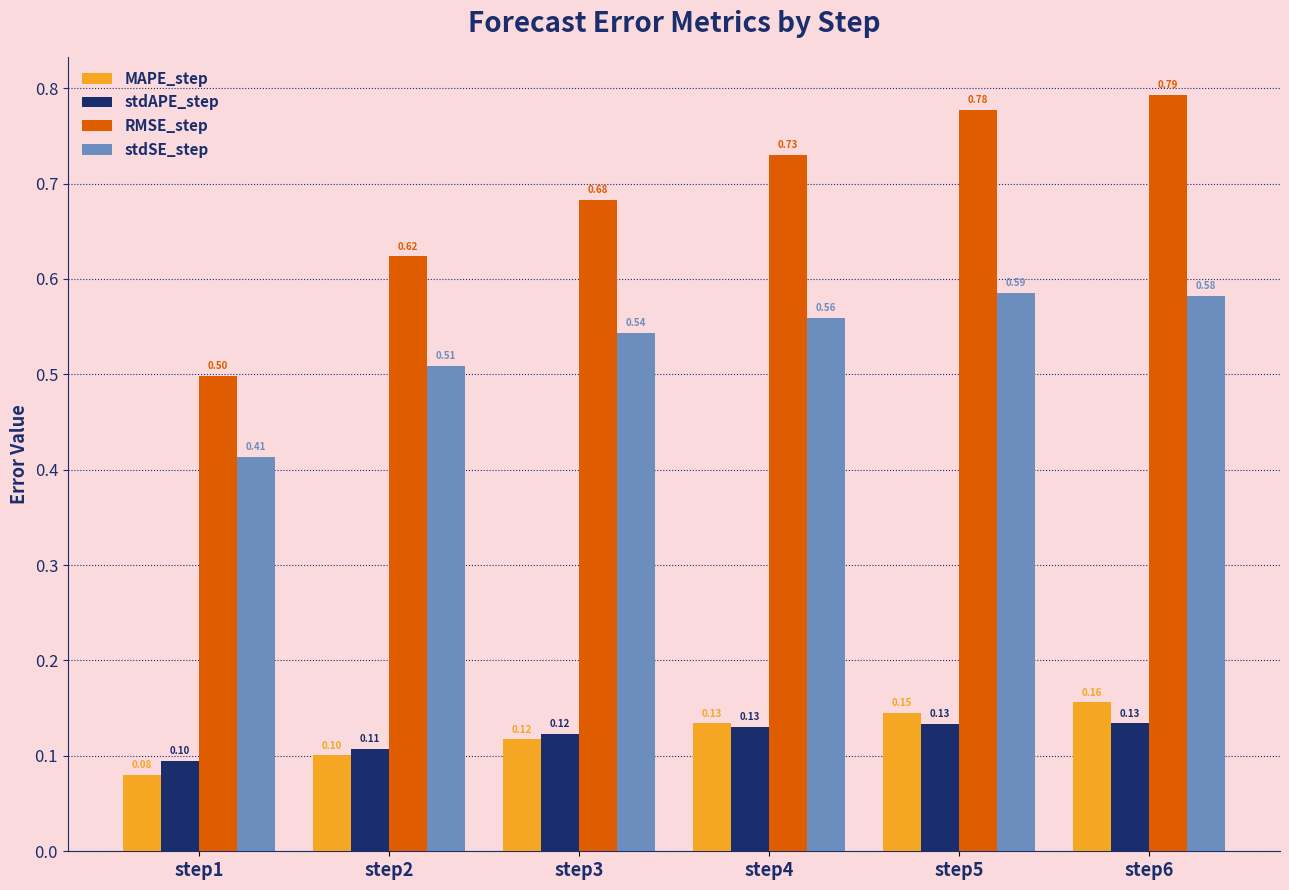

What is the lowest value of the RMSE_step series?

0.5